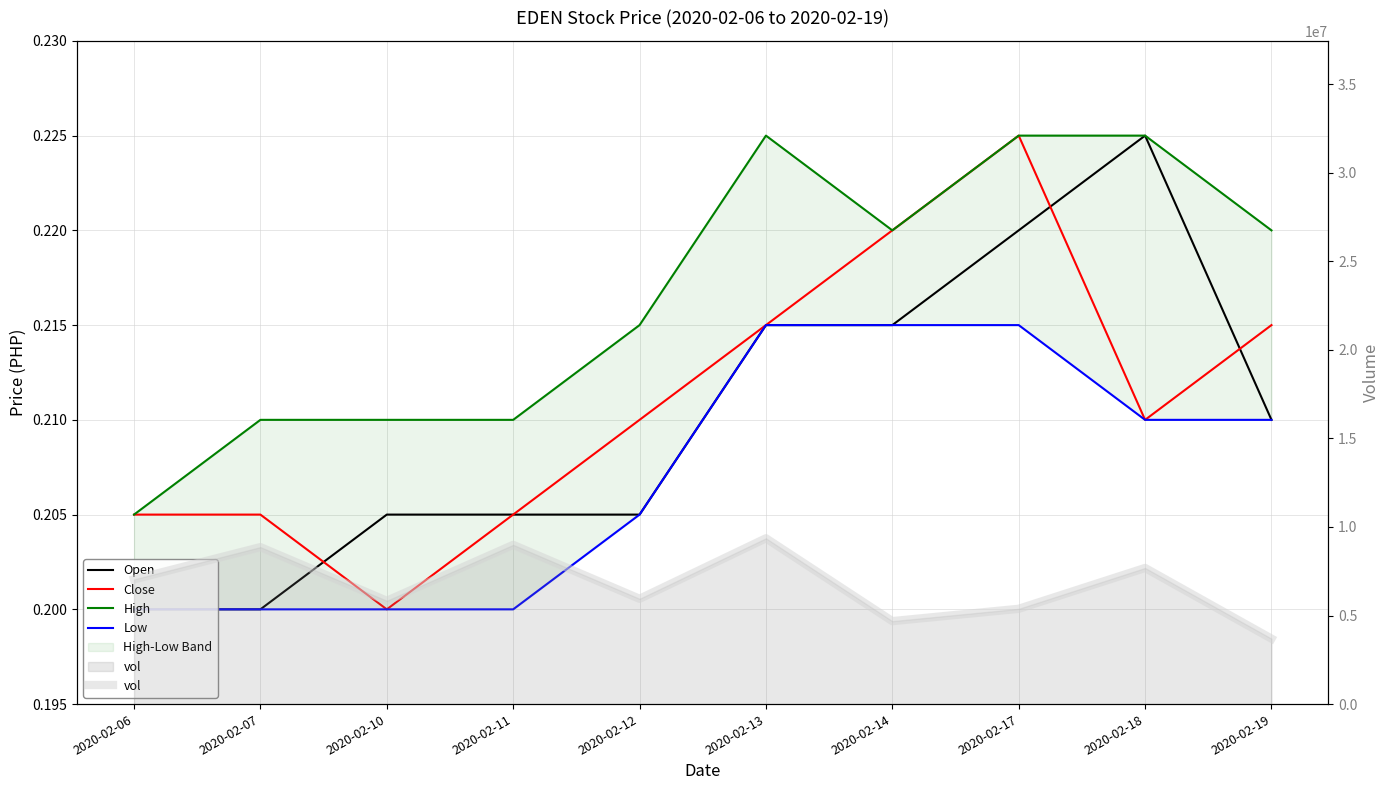

What is the spread (max minus min) of values at 2020-02-06?

7041199.8